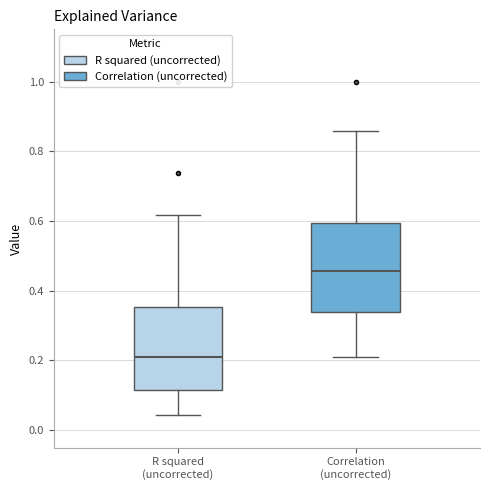

Reading left to right, transcribe this box plot: for each box, give where its median line is, the range the box spans, and where its two whiskers end, as read against the y-axis. The values are not printed on the chart, so give them approximately, as read against the axis.

R squared (uncorrected): median 0.20, box 0.12 to 0.36, whiskers 0.04 to 0.62
Correlation (uncorrected): median 0.46, box 0.34 to 0.60, whiskers 0.20 to 0.86